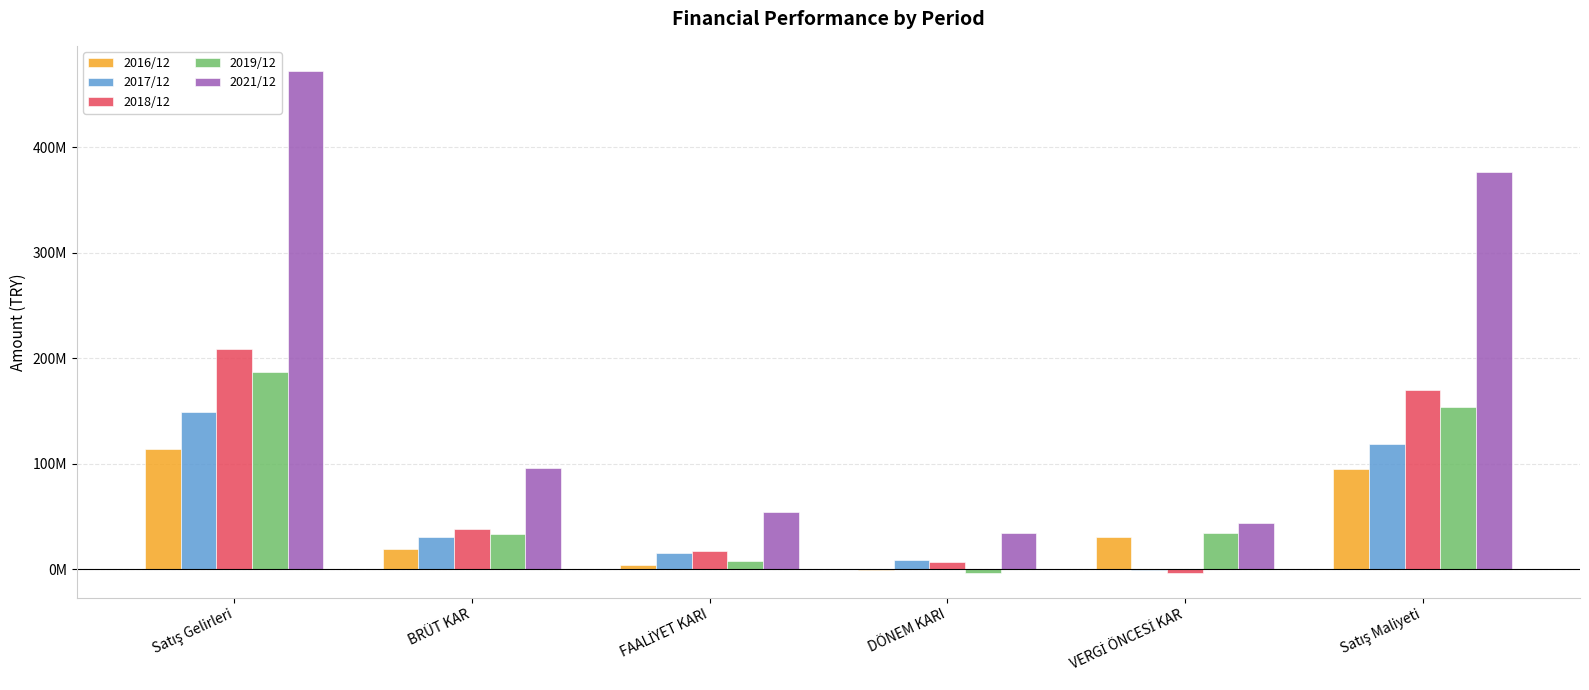

Are the bars horizontal?

No